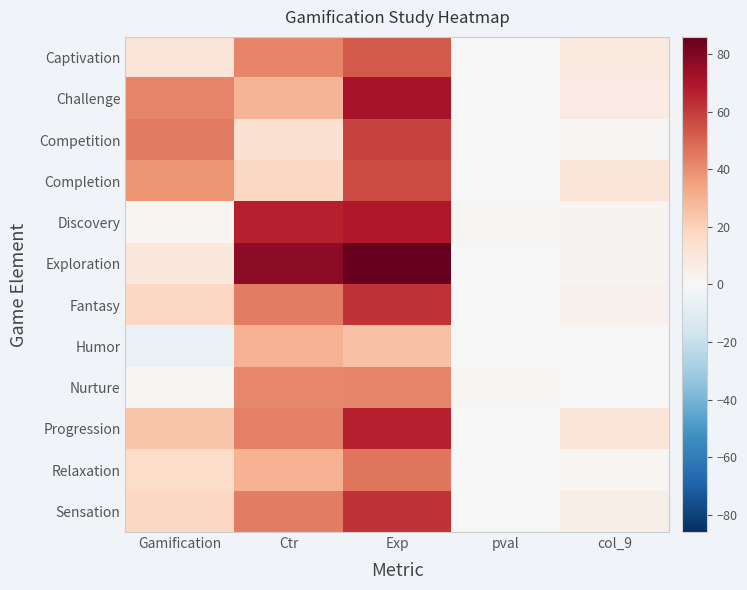

Reading right to left, list all the values displayed in this chart.

Captivation: col_9=8.5	pval=0.2	Exp=53.0	Ctr=42.0	Gamification=11.0
Challenge: col_9=7.3	pval=0.0	Exp=71.0	Ctr=29.0	Gamification=42.0
Competition: col_9=1.2	pval=0.0	Exp=58.0	Ctr=13.0	Gamification=45.0
Completion: col_9=10.9	pval=0.0	Exp=56.0	Ctr=18.0	Gamification=38.0
Discovery: col_9=2.2	pval=0.7	Exp=69.0	Ctr=67.0	Gamification=2.0
Exploration: col_9=2.3	pval=0.2	Exp=86.0	Ctr=77.0	Gamification=9.0
Fantasy: col_9=3.8	pval=0.0	Exp=62.0	Ctr=44.0	Gamification=18.0
Humor: col_9=-0.1	pval=0.3	Exp=25.0	Ctr=30.0	Gamification=-5.0
Nurture: col_9=-0.4	pval=0.8	Exp=42.0	Ctr=41.0	Gamification=1.0
Progression: col_9=10.9	pval=0.0	Exp=67.0	Ctr=43.0	Gamification=24.0
Relaxation: col_9=1.7	pval=0.0	Exp=46.0	Ctr=30.0	Gamification=16.0
Sensation: col_9=5.1	pval=0.0	Exp=62.0	Ctr=44.0	Gamification=18.0